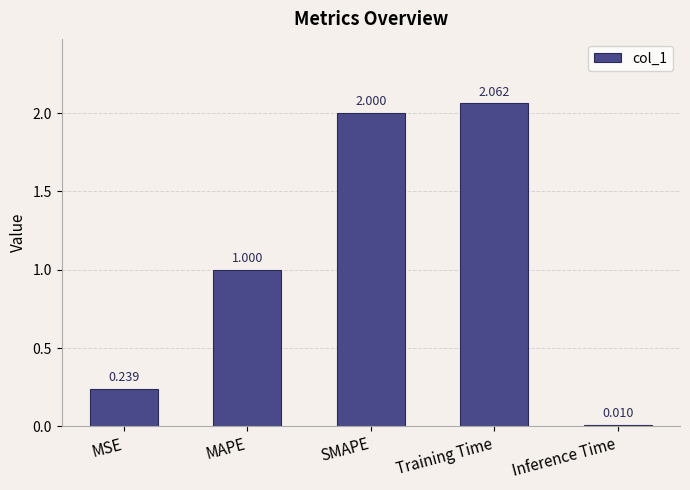

Which category has the highest value across all series?

Training Time